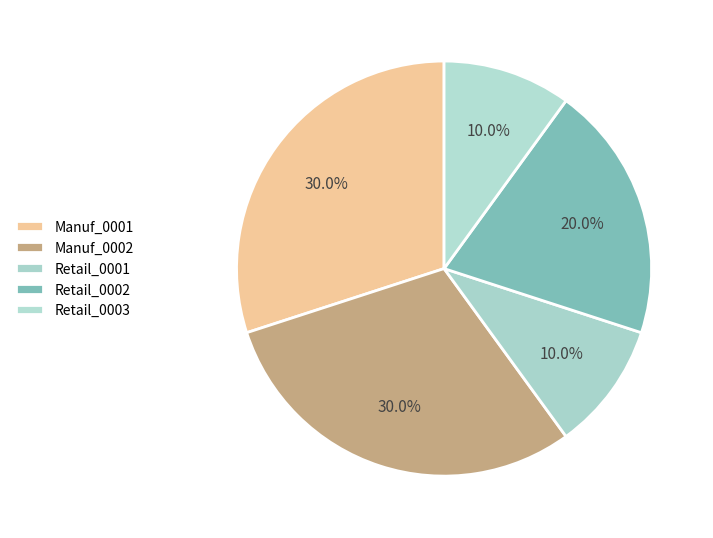

The Manuf_0002 slice represents 14% of the pie. True or false?

False